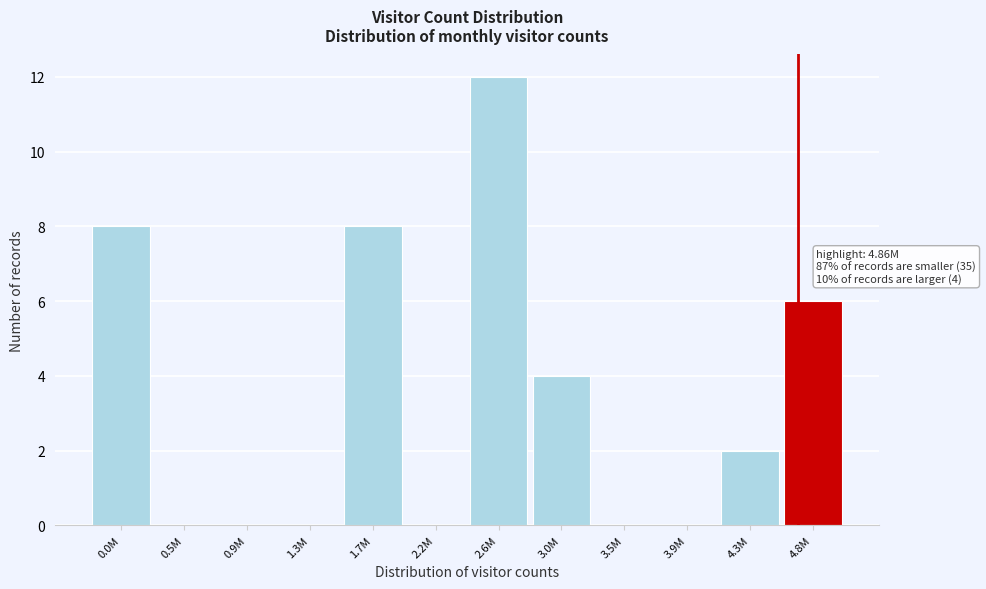

Reading left to right, transcribe all the data shown in this chart.

0.0M=8	0.5M=0	0.9M=0	1.3M=0	1.7M=8	2.2M=0	2.6M=12	3.0M=4	3.5M=0	3.9M=0	4.3M=2	4.8M=6